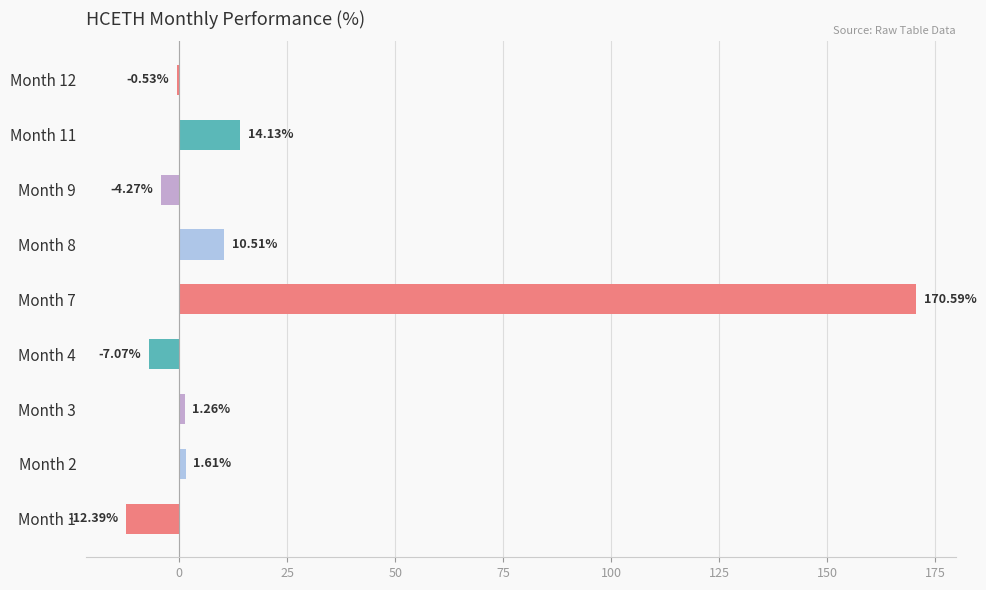

At which label is the value closest to 79?

Month 11